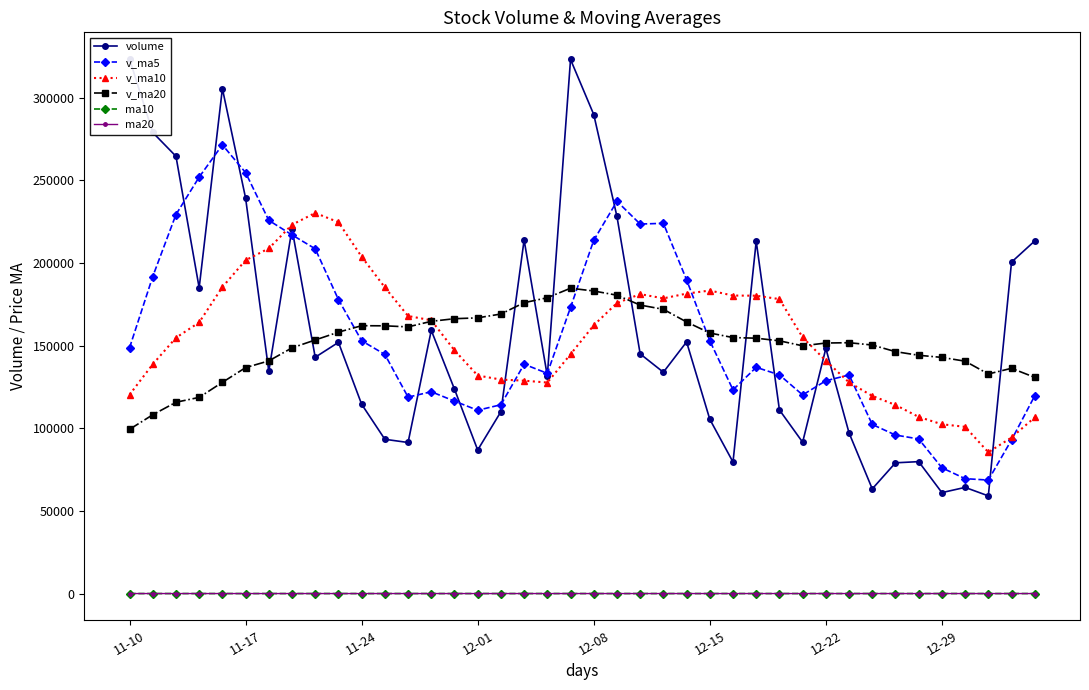

What is the difference between the maximum and second lowest values in the v_ma5 series?

201950.0